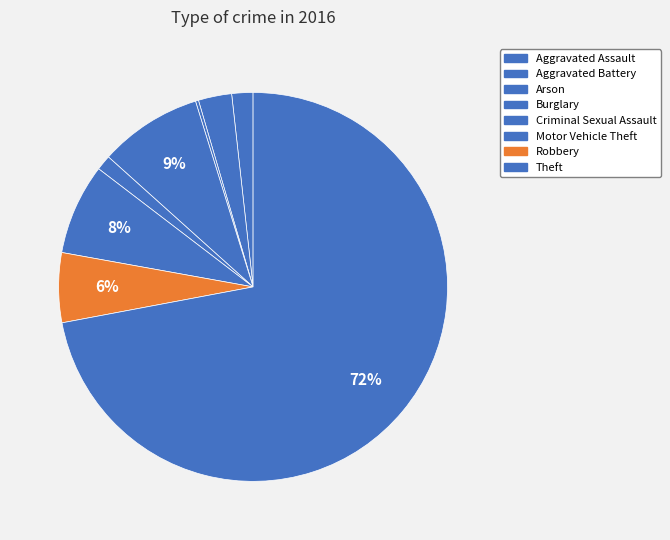

To the nearest percent, what portion does Aggravated Battery represent?

3%